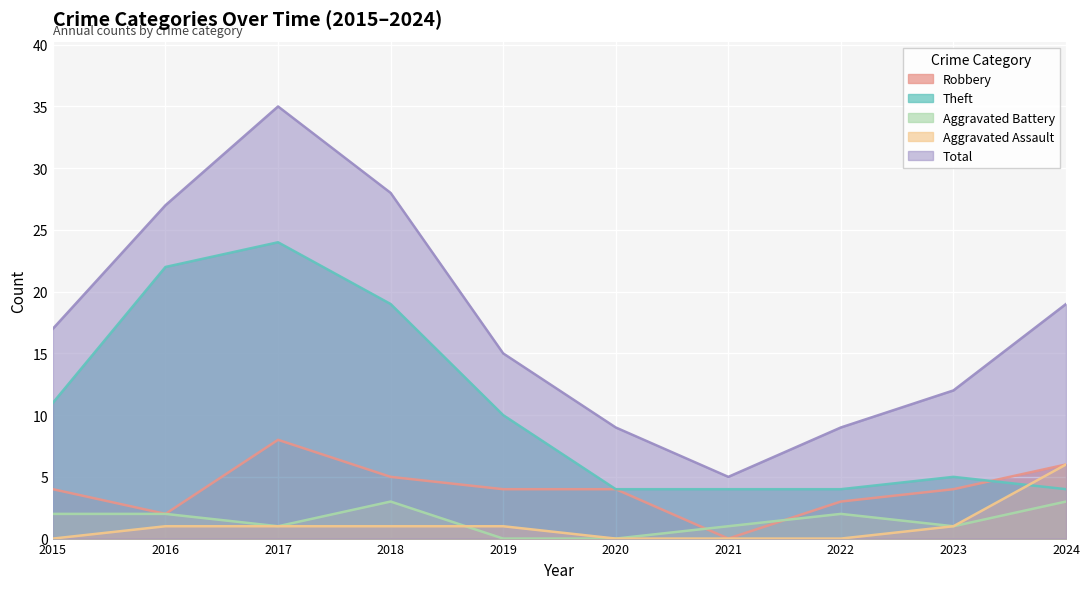

How many data points does each series have?

10